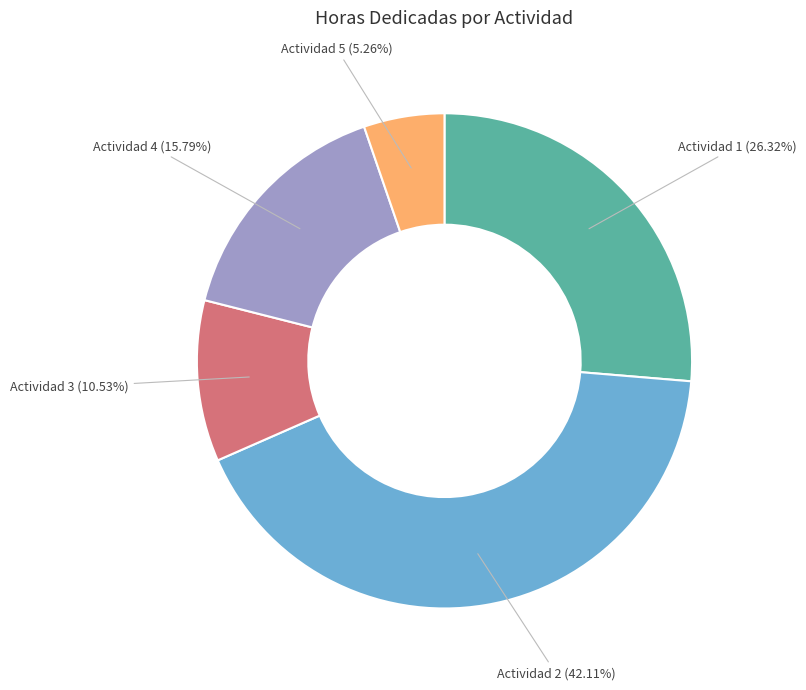

Between Actividad 3 and Actividad 5, which is larger?

Actividad 3